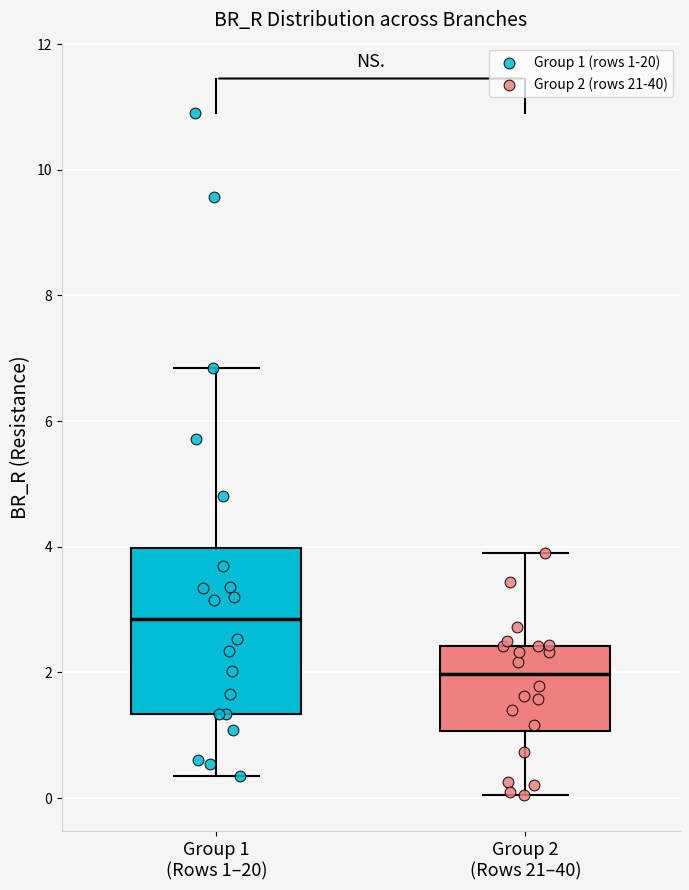

Where does the upper whisker of the box for Group 2 (Rows 21–40) end on the y-axis? The values are not printed on the chart, so give them approximately, as read against the axis.

3.8